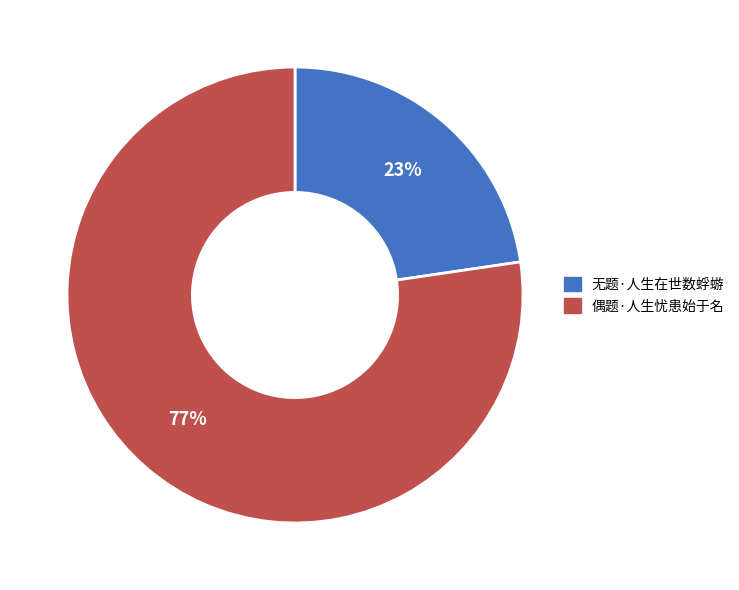

Which has a higher value, 无题·人生在世数蜉蝣 or 偶题·人生忧患始于名?

偶题·人生忧患始于名